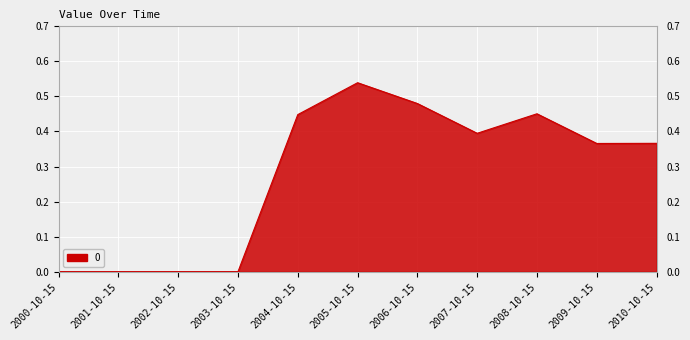

What position from the left is 2002-10-15?

3